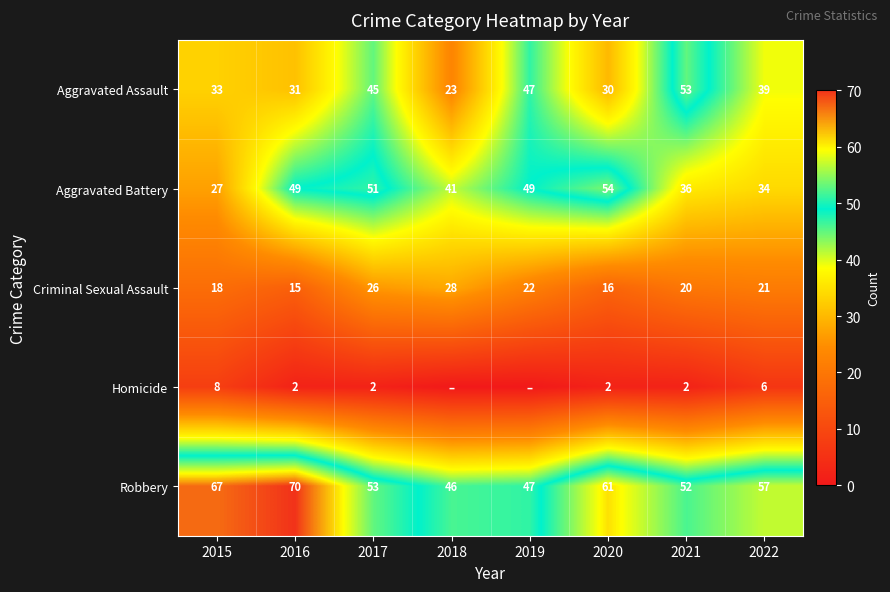

What is the average value of the Criminal Sexual Assault series?

21